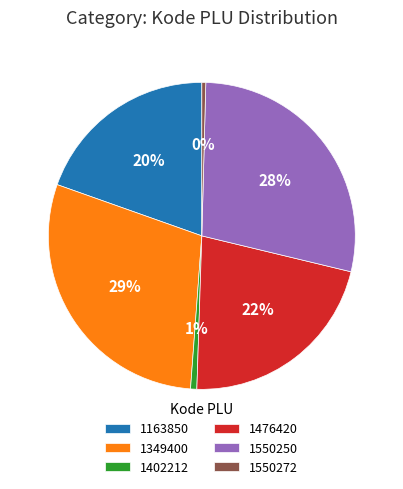

Combined, do 1550272 and 1349400 account for over 50%?

No